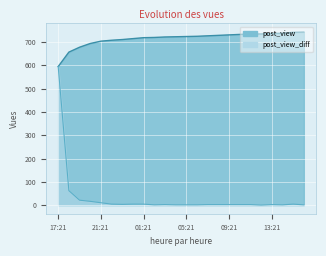

What are all the series names shown in the legend?

post_view, post_view_diff